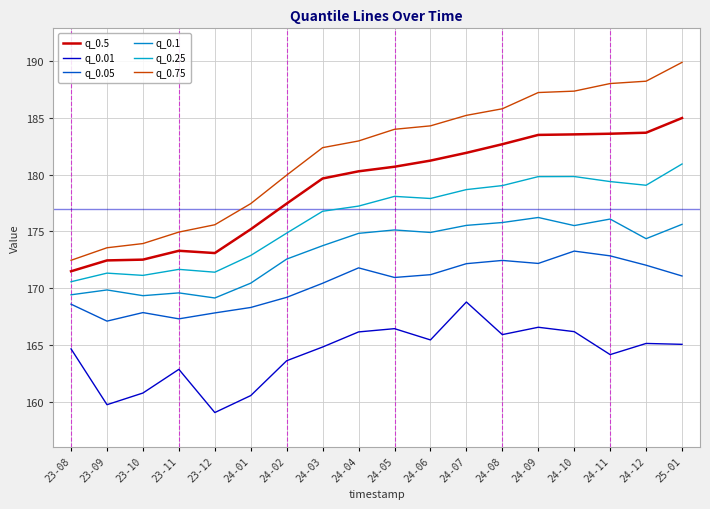

Reading left to right, what are all the values shown in this chart?

q_0.5: 23-08=171.5	23-09=172.4	23-10=172.5	23-11=173.3	23-12=173.1	24-01=175.2	24-02=177.5	24-03=179.7	24-04=180.3	24-05=180.7	24-06=181.2	24-07=181.9	24-08=182.7	24-09=183.5	24-10=183.6	24-11=183.6	24-12=183.7	25-01=185.0
q_0.01: 23-08=164.6	23-09=159.7	23-10=160.8	23-11=162.8	23-12=159.0	24-01=160.5	24-02=163.6	24-03=164.8	24-04=166.1	24-05=166.4	24-06=165.4	24-07=168.8	24-08=165.9	24-09=166.5	24-10=166.2	24-11=164.1	24-12=165.1	25-01=165.0
q_0.05: 23-08=168.6	23-09=167.1	23-10=167.8	23-11=167.3	23-12=167.8	24-01=168.3	24-02=169.2	24-03=170.4	24-04=171.8	24-05=170.9	24-06=171.2	24-07=172.2	24-08=172.4	24-09=172.2	24-10=173.3	24-11=172.8	24-12=172.0	25-01=171.1
q_0.1: 23-08=169.4	23-09=169.8	23-10=169.3	23-11=169.6	23-12=169.1	24-01=170.4	24-02=172.6	24-03=173.7	24-04=174.8	24-05=175.1	24-06=174.9	24-07=175.5	24-08=175.8	24-09=176.2	24-10=175.5	24-11=176.1	24-12=174.4	25-01=175.6
q_0.25: 23-08=170.6	23-09=171.3	23-10=171.1	23-11=171.7	23-12=171.4	24-01=172.9	24-02=174.9	24-03=176.8	24-04=177.2	24-05=178.1	24-06=177.9	24-07=178.7	24-08=179.0	24-09=179.8	24-10=179.8	24-11=179.4	24-12=179.1	25-01=180.9
q_0.75: 23-08=172.5	23-09=173.6	23-10=173.9	23-11=174.9	23-12=175.6	24-01=177.4	24-02=180.0	24-03=182.4	24-04=183.0	24-05=184.0	24-06=184.3	24-07=185.2	24-08=185.8	24-09=187.2	24-10=187.4	24-11=188.0	24-12=188.2	25-01=189.9